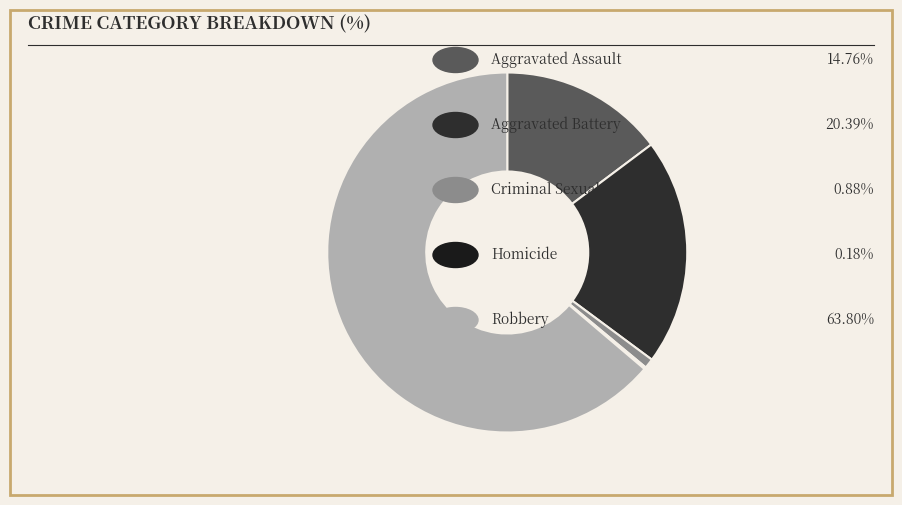

How many slices are in this pie chart?

5